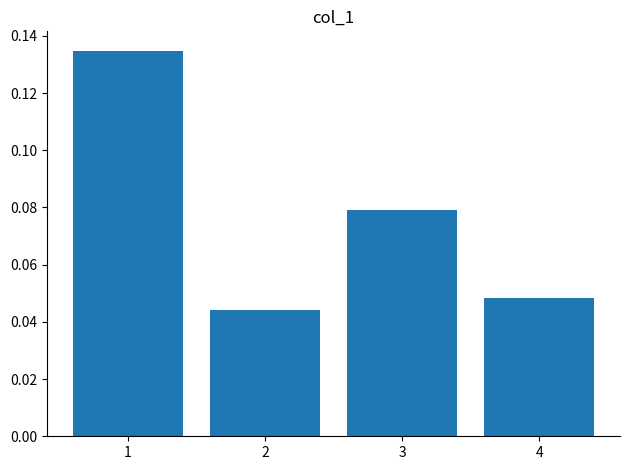

Rank the categories by value from lowest to highest.

2, 4, 3, 1